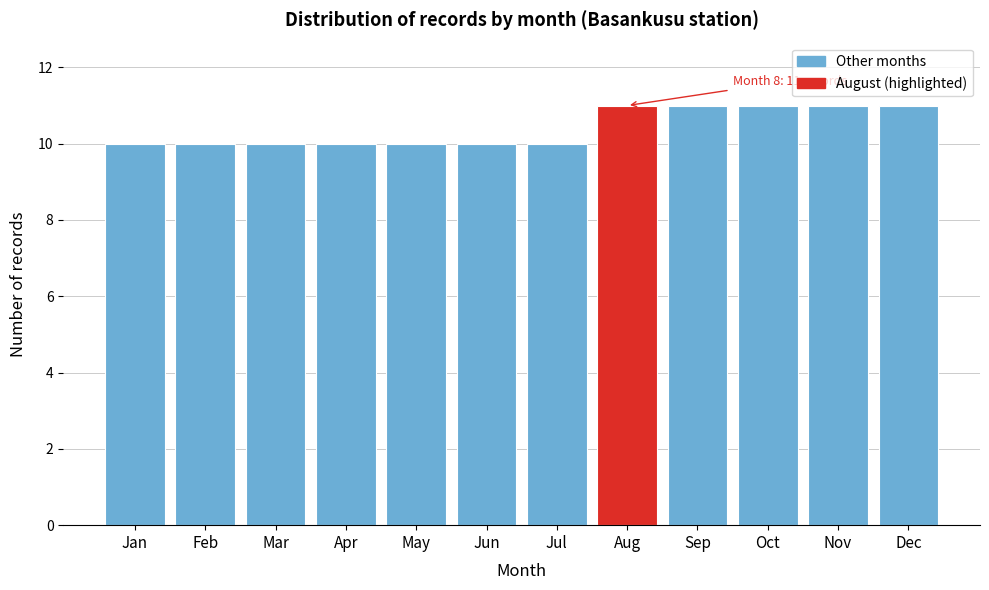

Reading left to right, list all the values displayed in this chart.

10	10	10	10	10	10	10	11	11	11	11	11